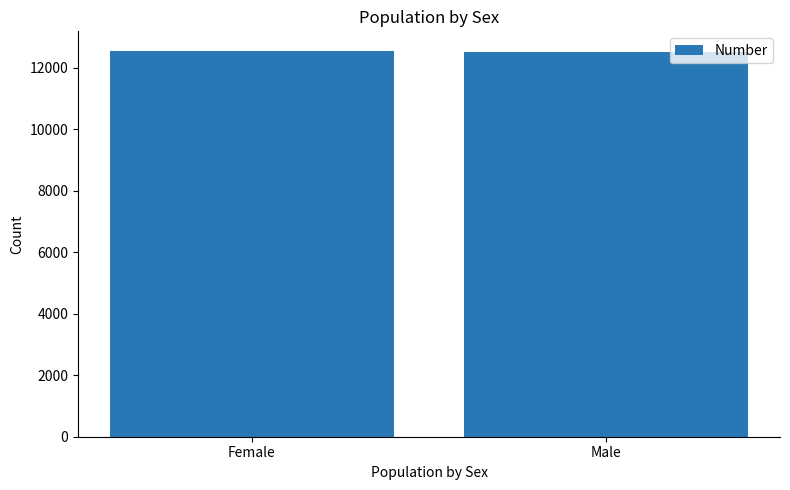

Does the chart contain any negative values?

No